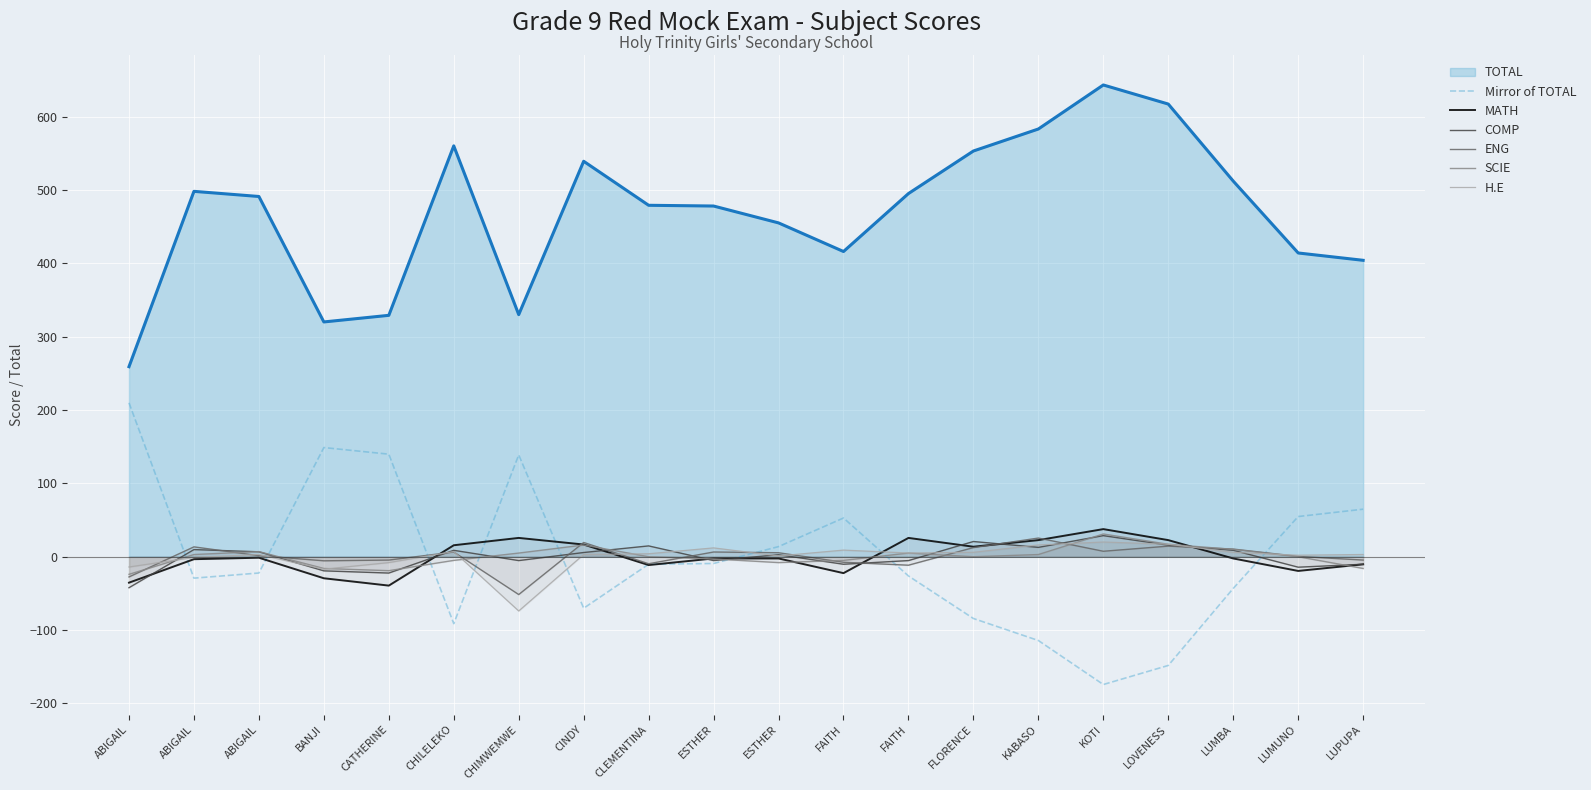

After their last crossing, which series has the higher values: COMP or Mirror of TOTAL?

Mirror of TOTAL